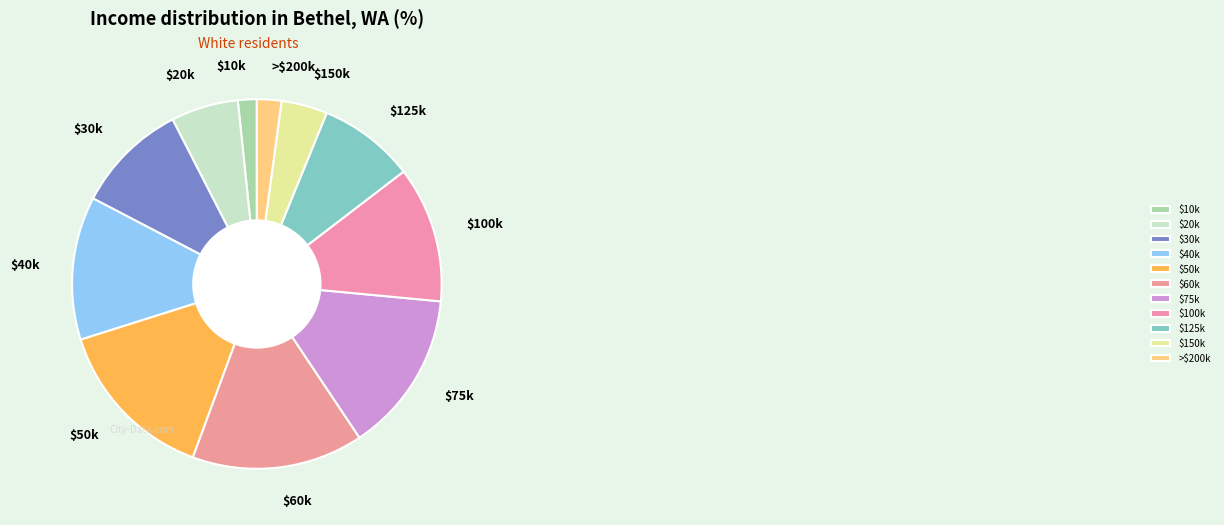

Is there a majority slice in this chart?

No